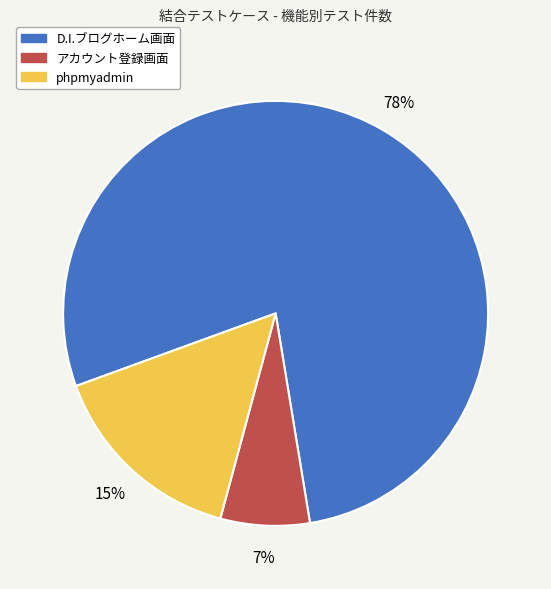

To the nearest percent, what is the average slice percentage?

33%